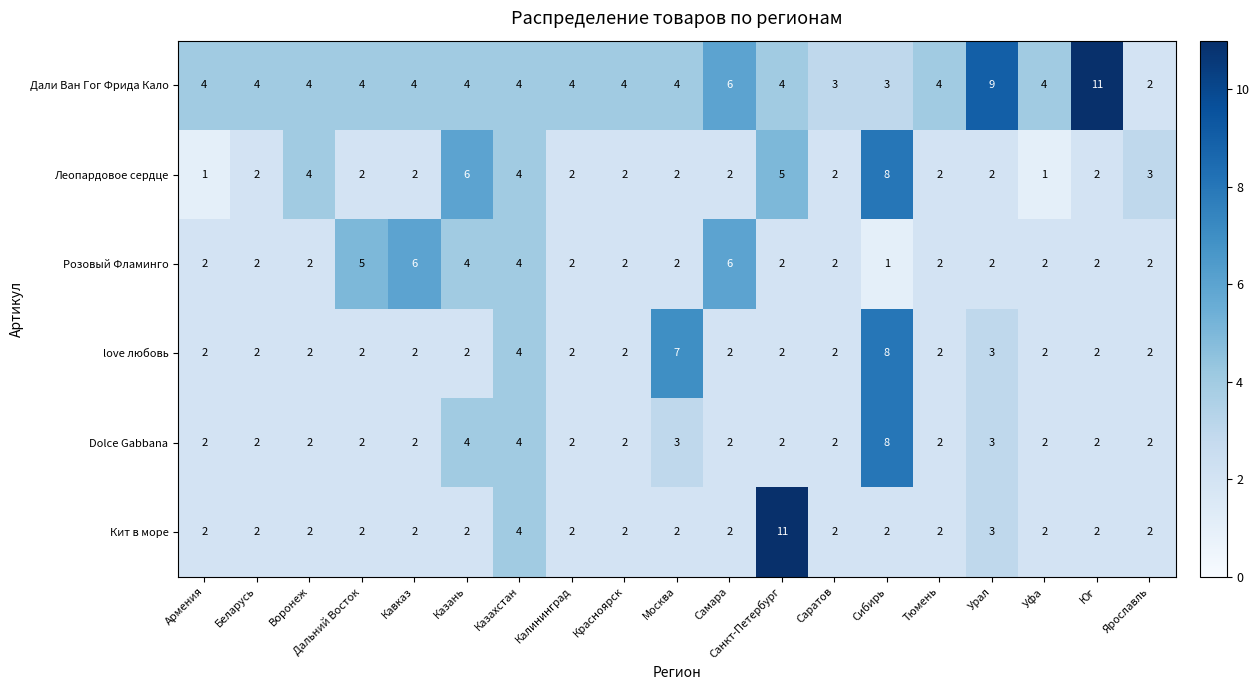

At which label does Розовый Фламинго reach its minimum?

Сибирь